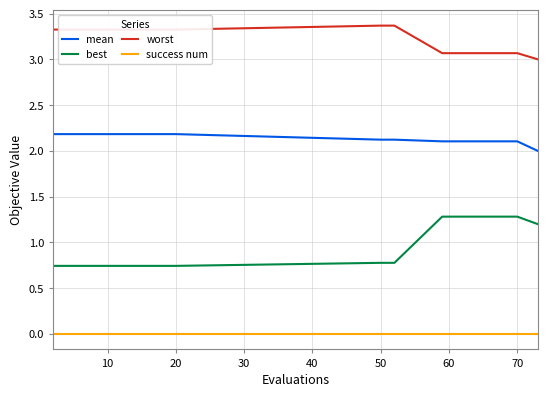

How many distinct data groups are displayed?

4